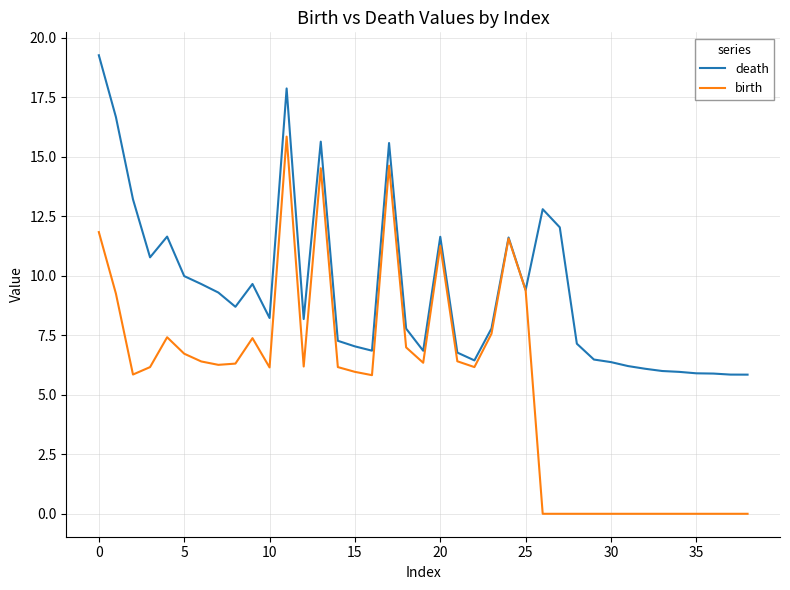

Which series has the largest range (max minus min)?

birth